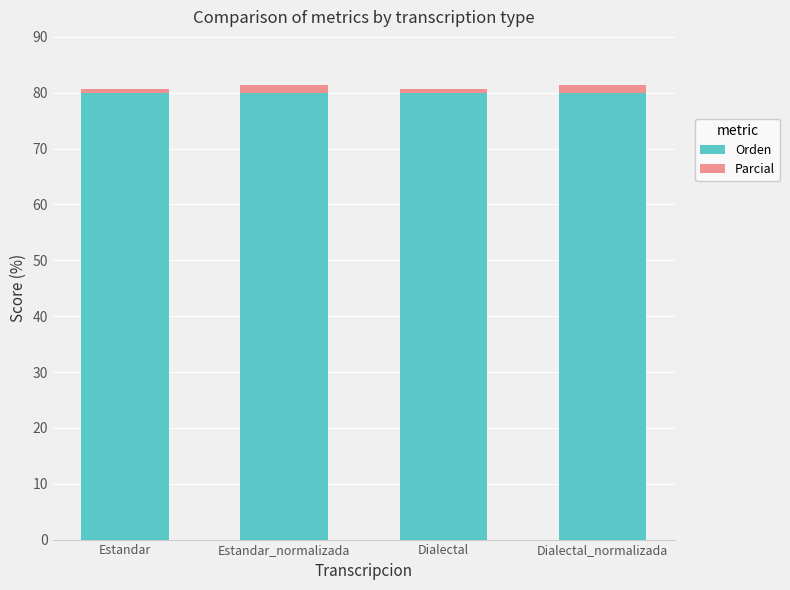

True or false: Orden has a value of 80.0 at Estandar_normalizada.

True